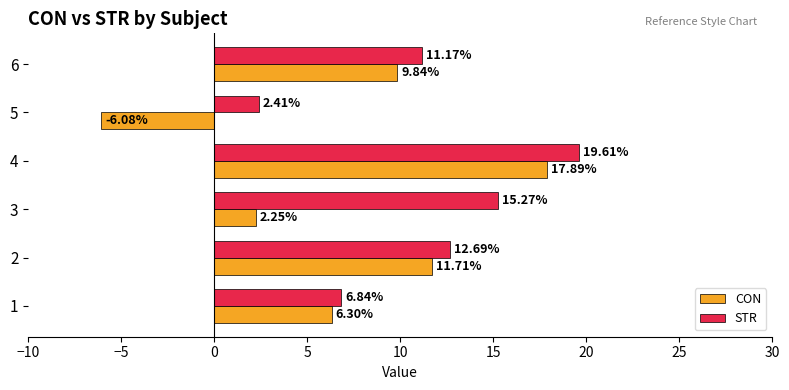

Which series has the largest range (max minus min)?

CON